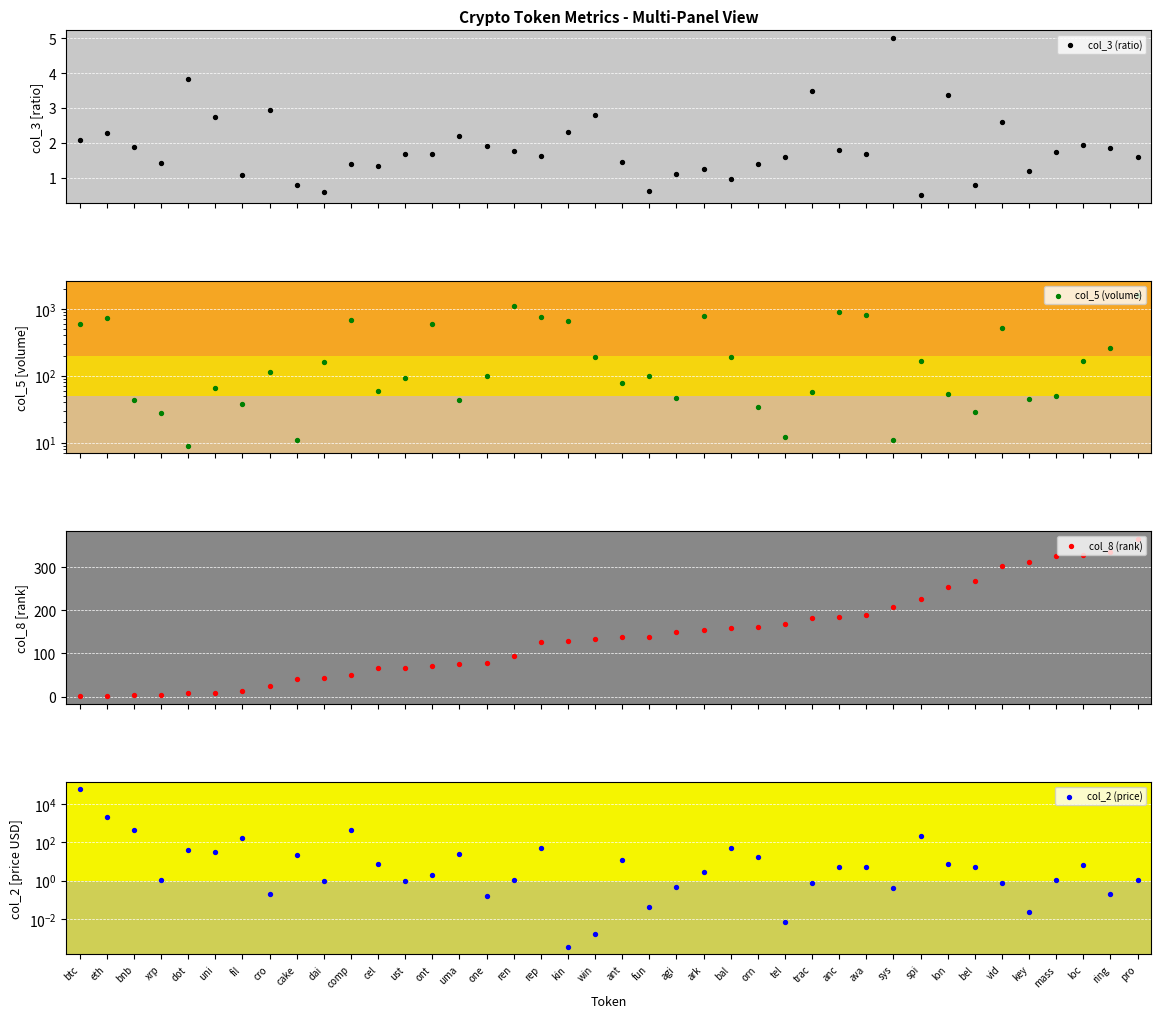

At which category is the sum across all series the highest?

btc